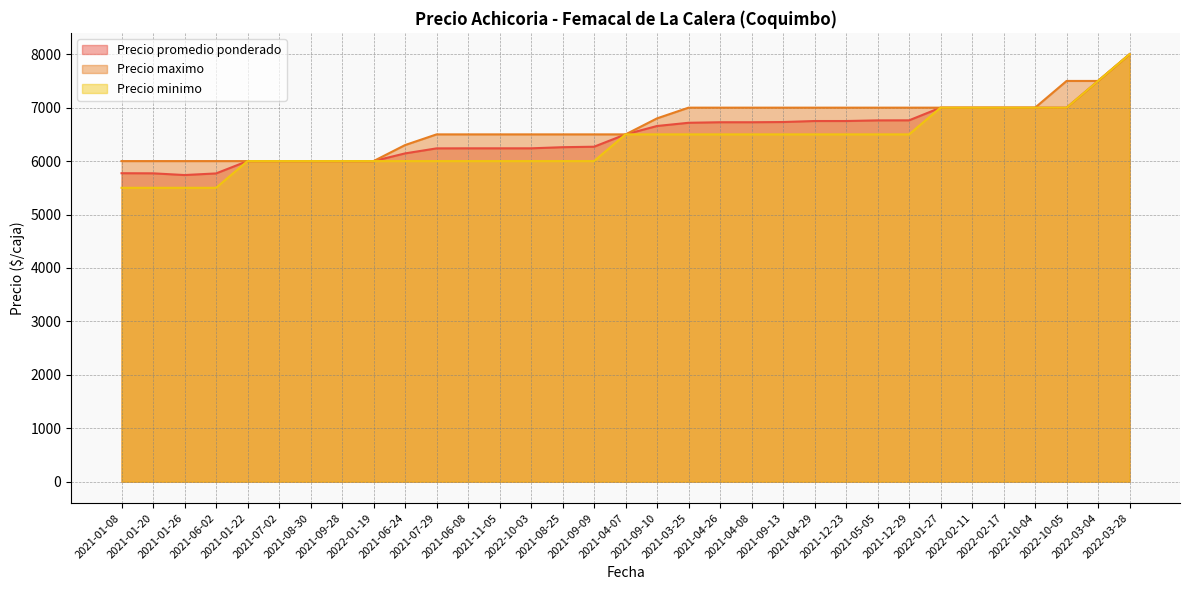

Rank the series by their maximum value, from highest to lowest.

Precio promedio ponderado, Precio maximo, Precio minimo